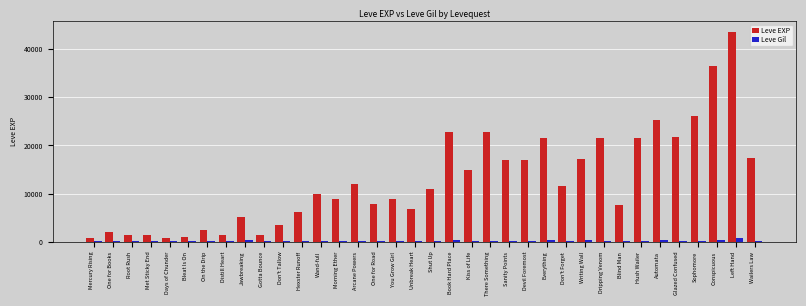

How many groups of bars are there?

36